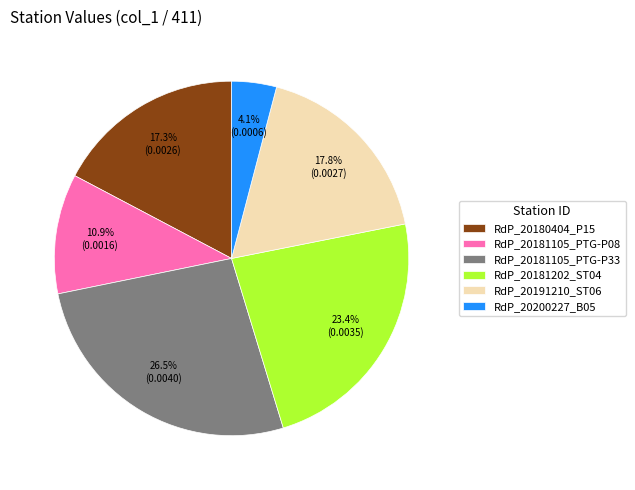

Which has a higher value, RdP_20191210_ST06 or RdP_20181105_PTG-P33?

RdP_20181105_PTG-P33